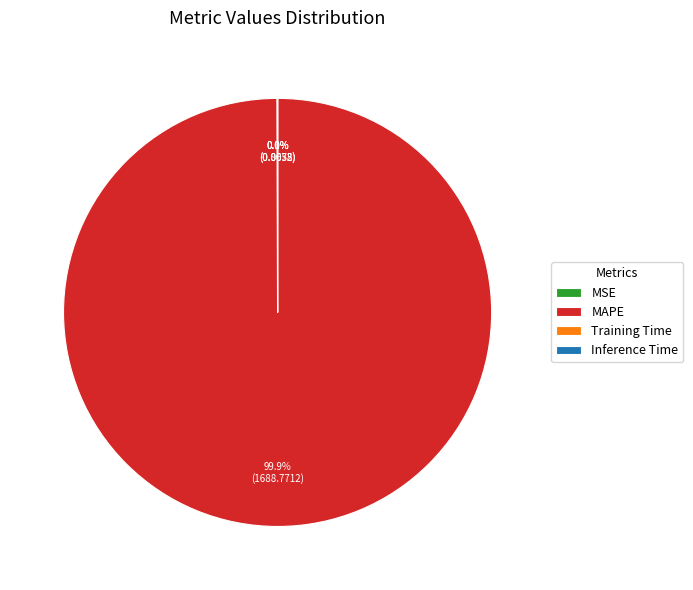

Which slice is the largest?

MAPE